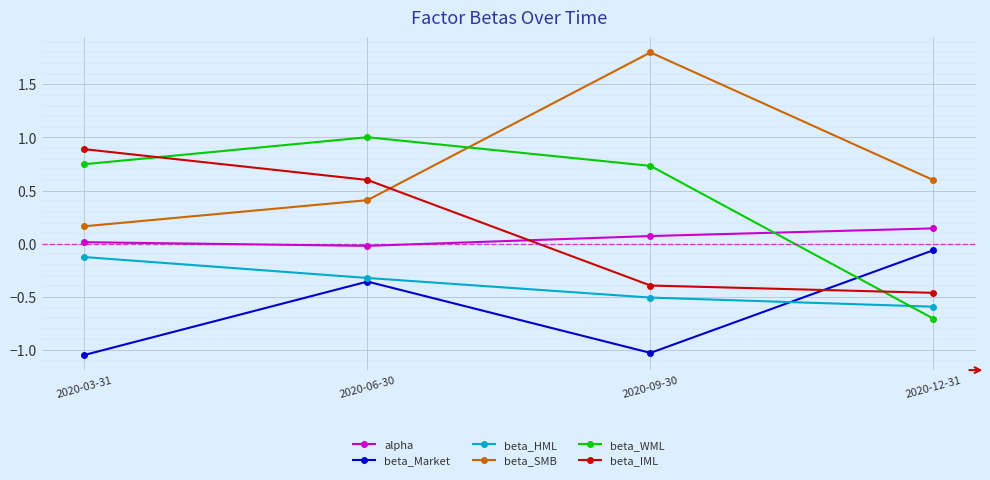

How many distinct data groups are displayed?

6